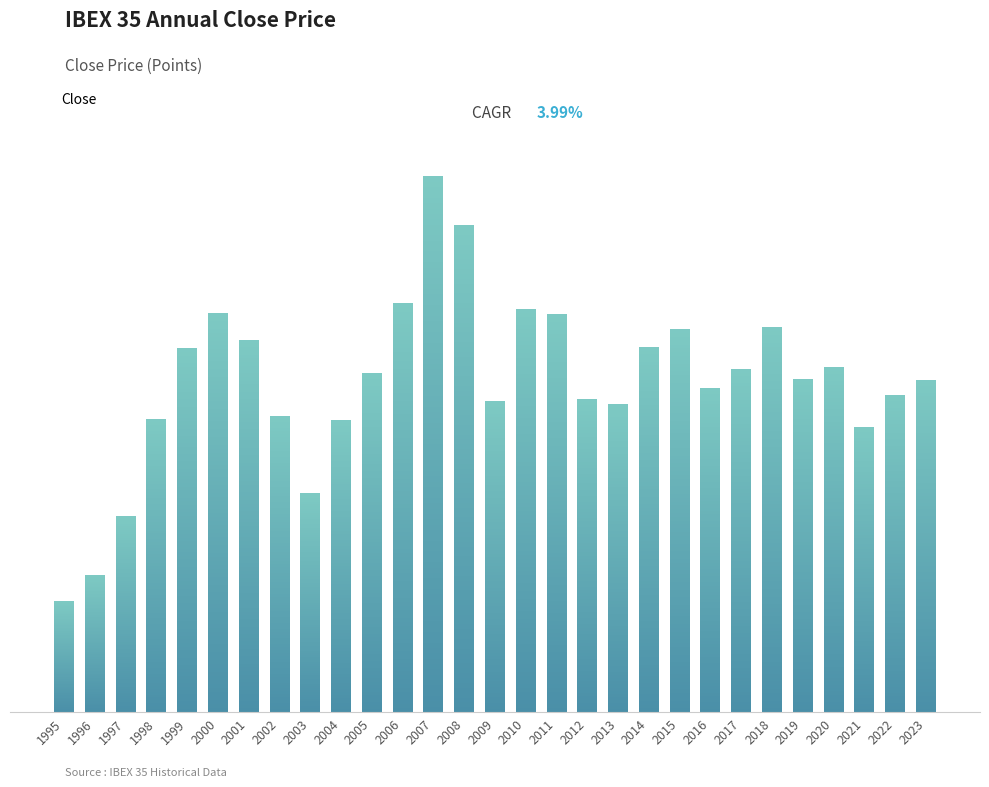

Read the value at 2022.

8612.8